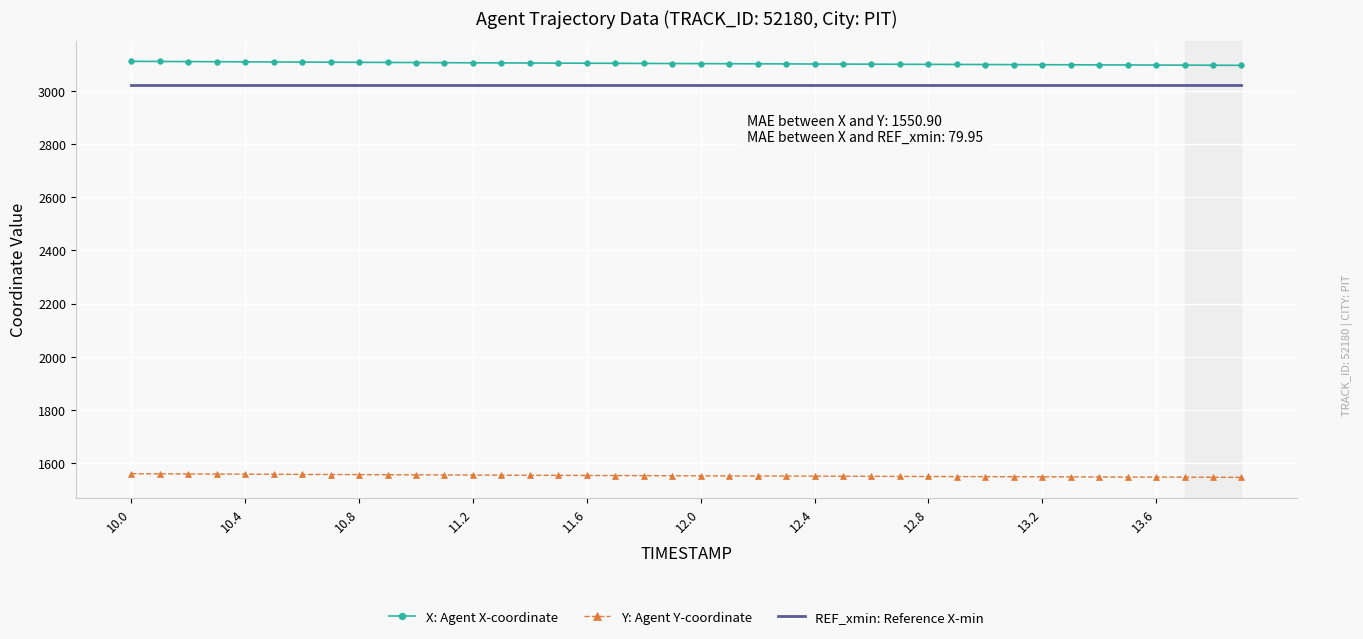

What is the smallest value displayed?

1546.2